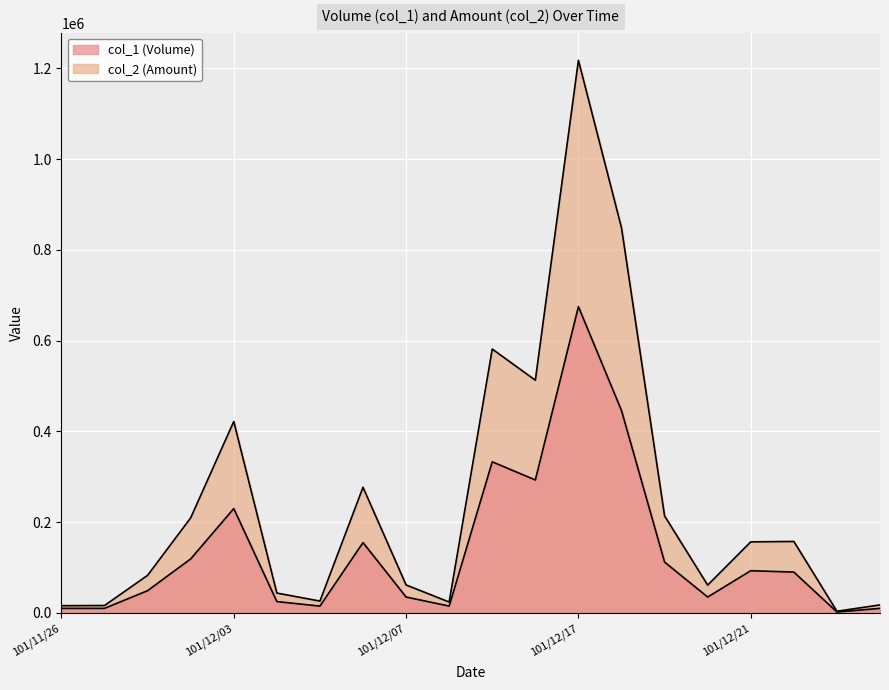

What is the label of the 3rd point from the right?

101/12/24